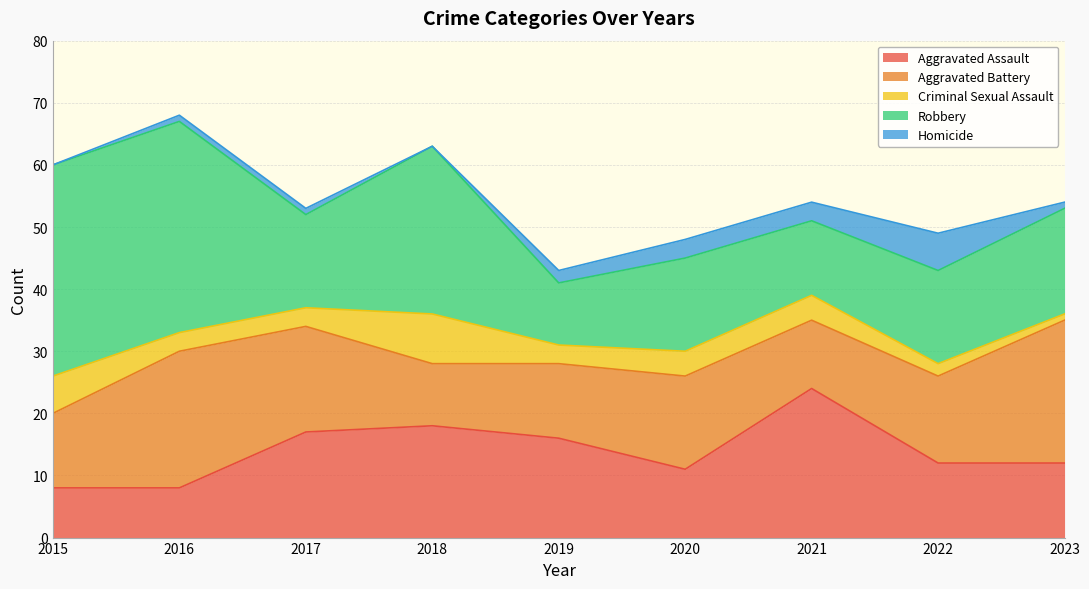

After their last crossing, which series has the higher values: Aggravated Battery or Robbery?

Aggravated Battery